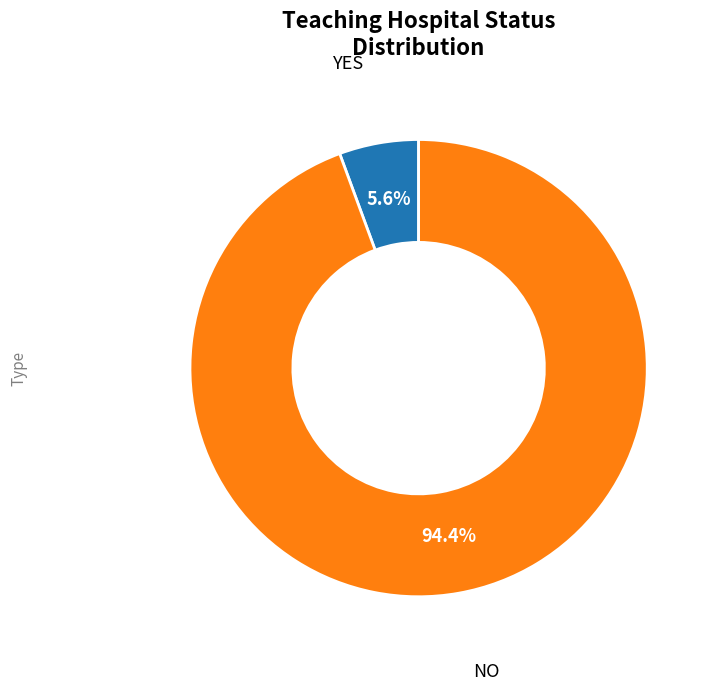

Is there a majority slice in this chart?

Yes